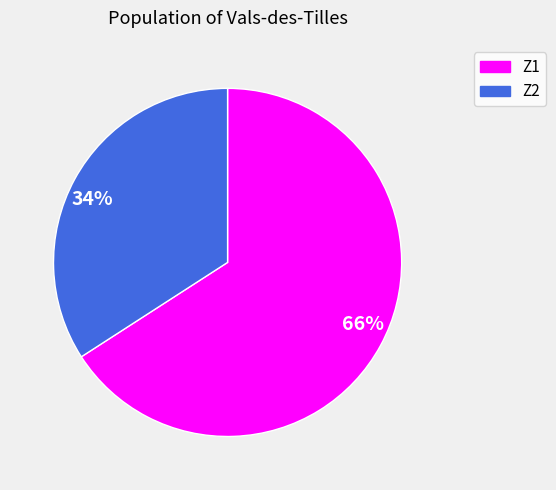

To the nearest percent, what percentage of the pie is Z1?

66%